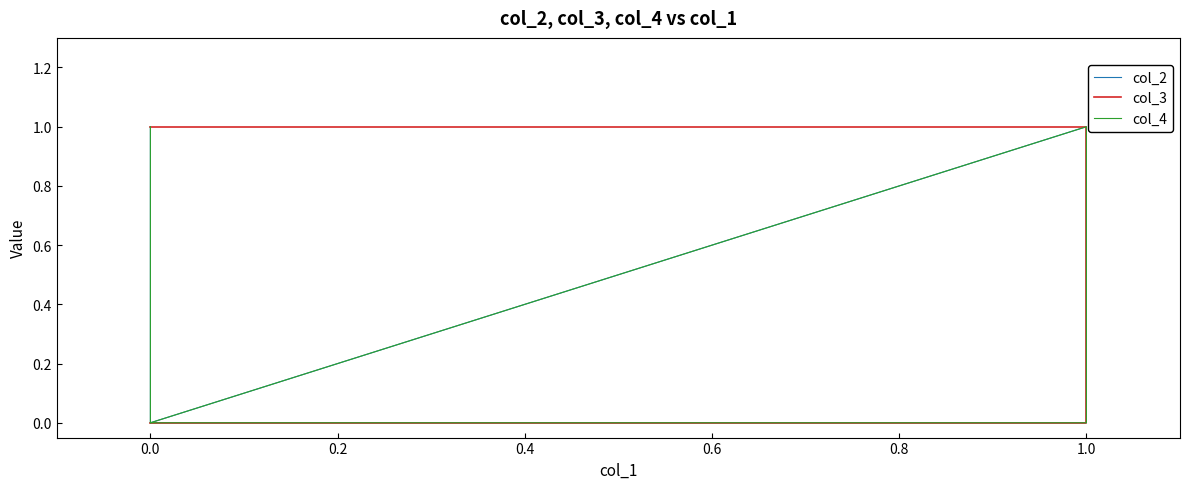

How many values in the col_2 series exceed 0?

2